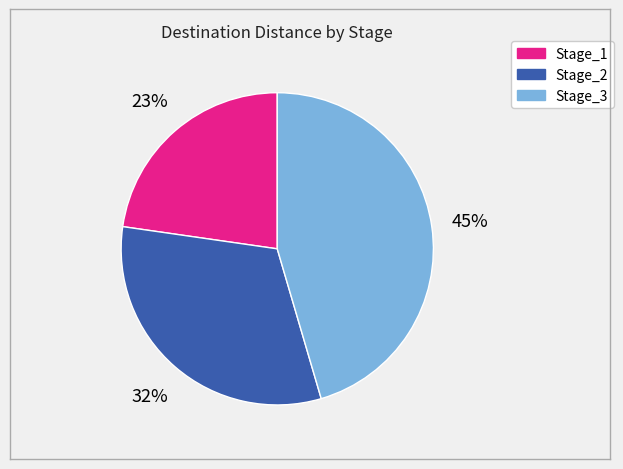

To the nearest percent, what percentage of the pie is Stage_2?

32%